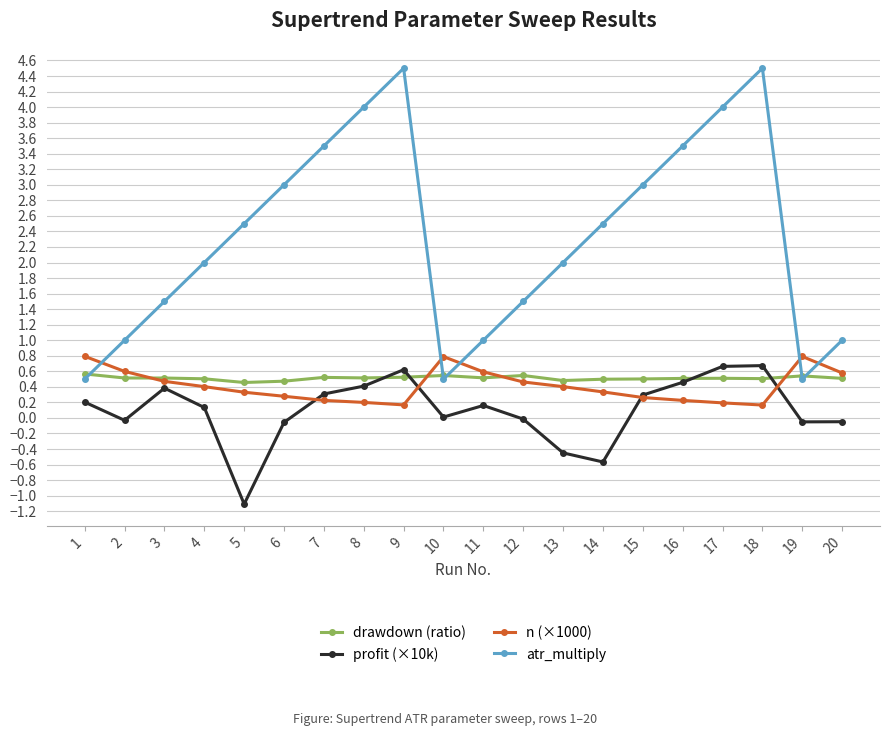

Rank the series at 7 from highest to lowest value.

atr_multiply, drawdown (ratio), profit (×10k), n (×1000)